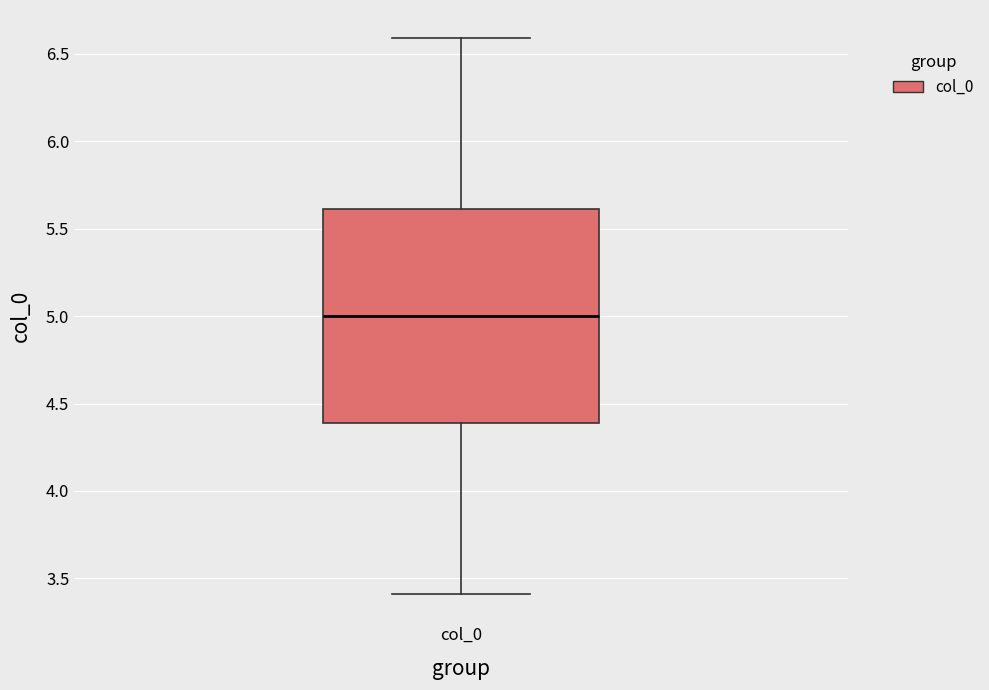

Where is the upper edge of the box for col_0 on the y-axis? The values are not printed on the chart, so give them approximately, as read against the axis.

5.6